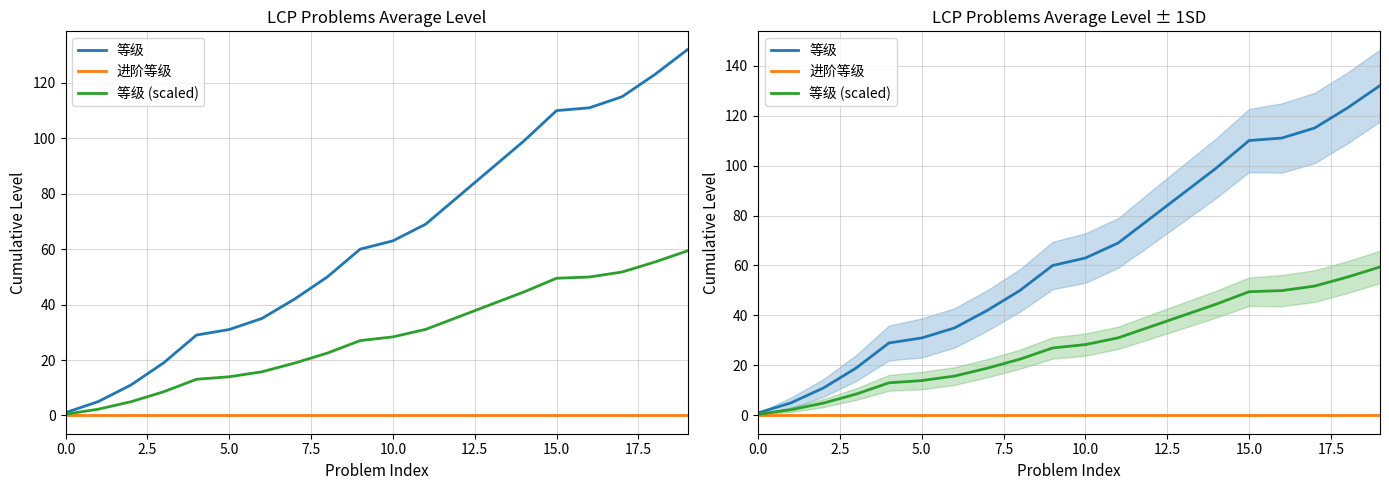

At which category is the sum across all series the highest?

19